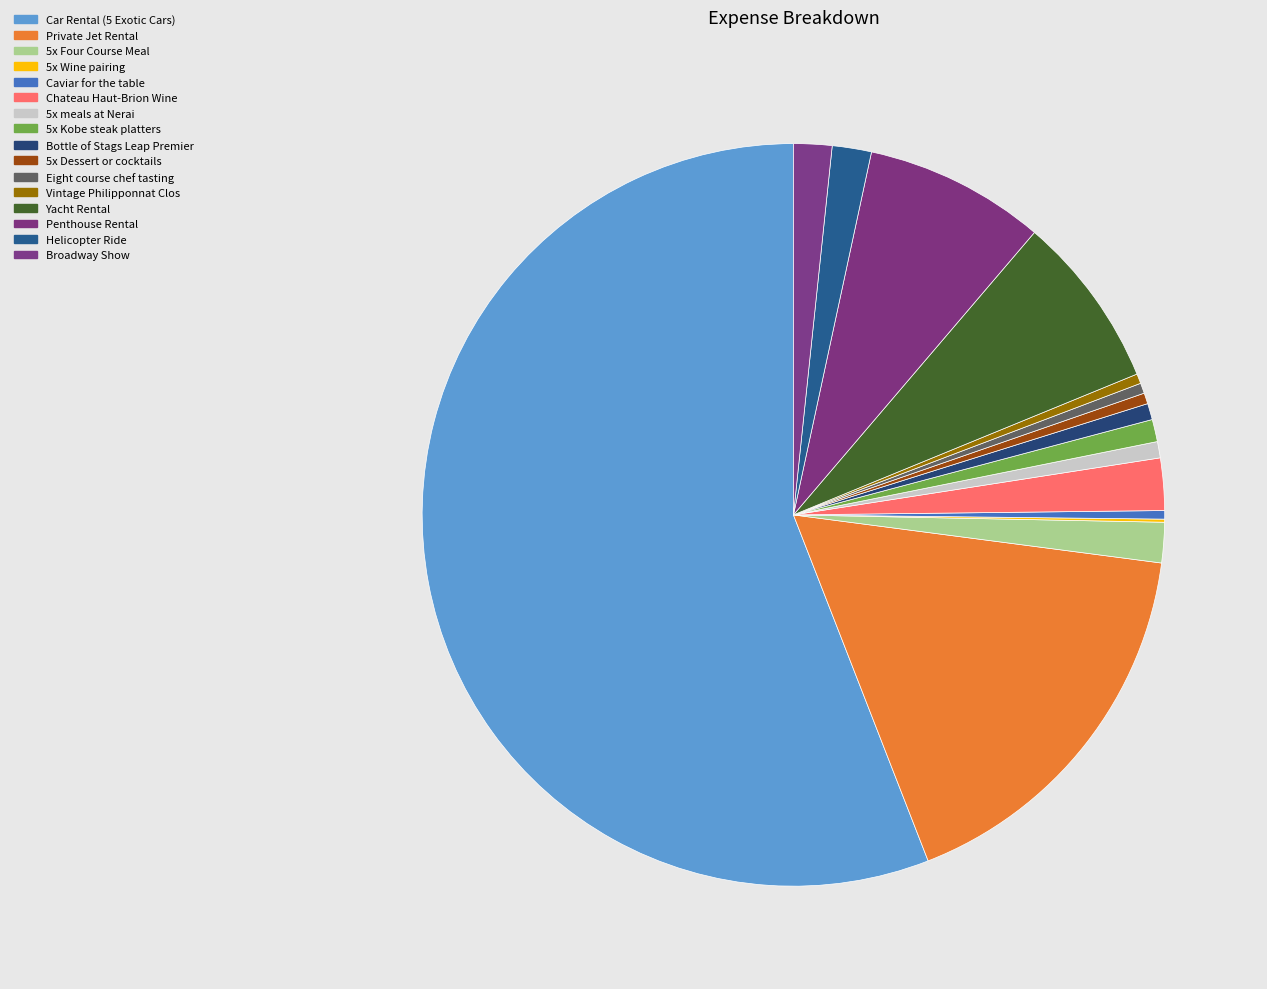

How many slices are in this pie chart?

16